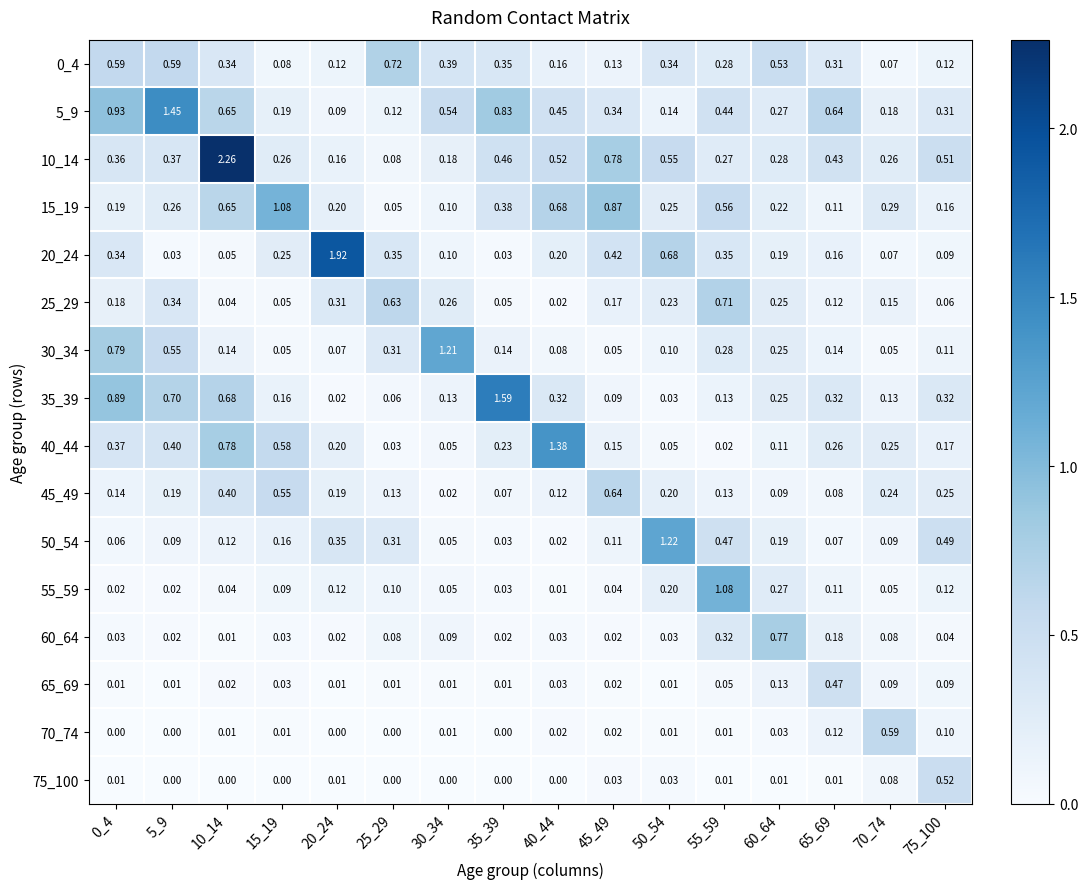

Count the number of data series in this chart.

16